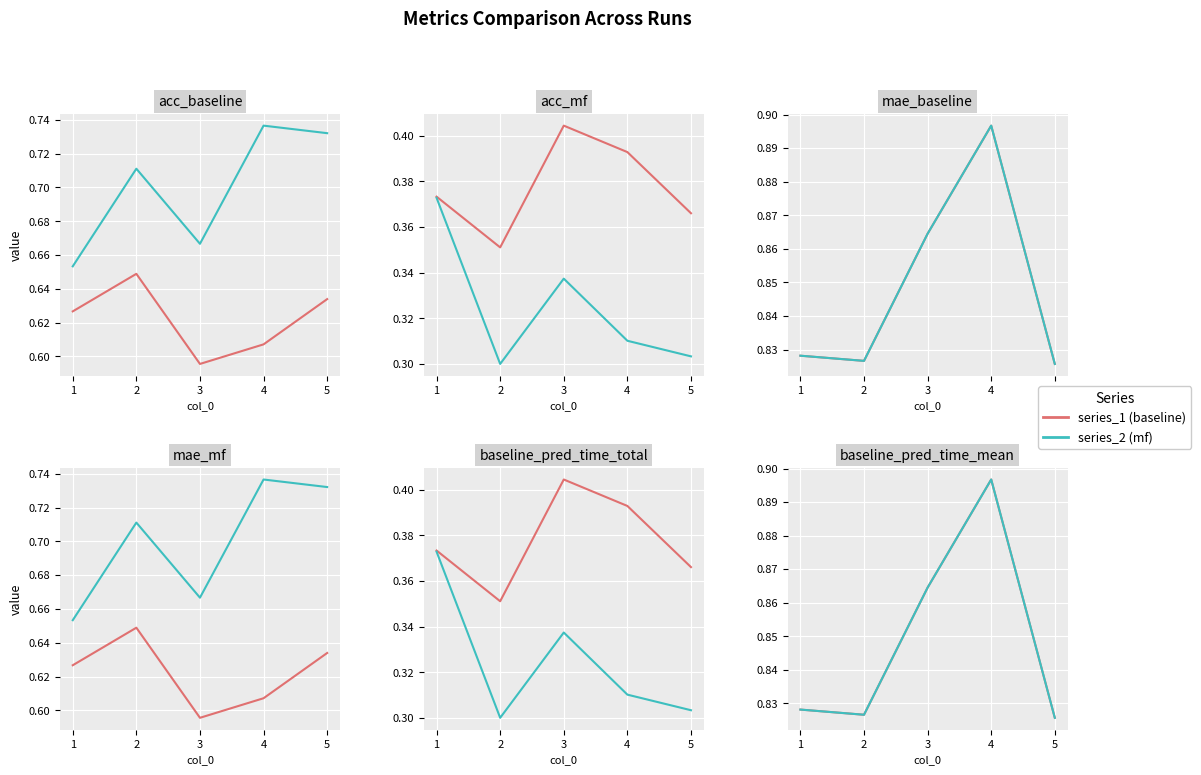

Rank the categories by baseline_pred_time_mean value from lowest to highest.

5, 2, 1, 3, 4